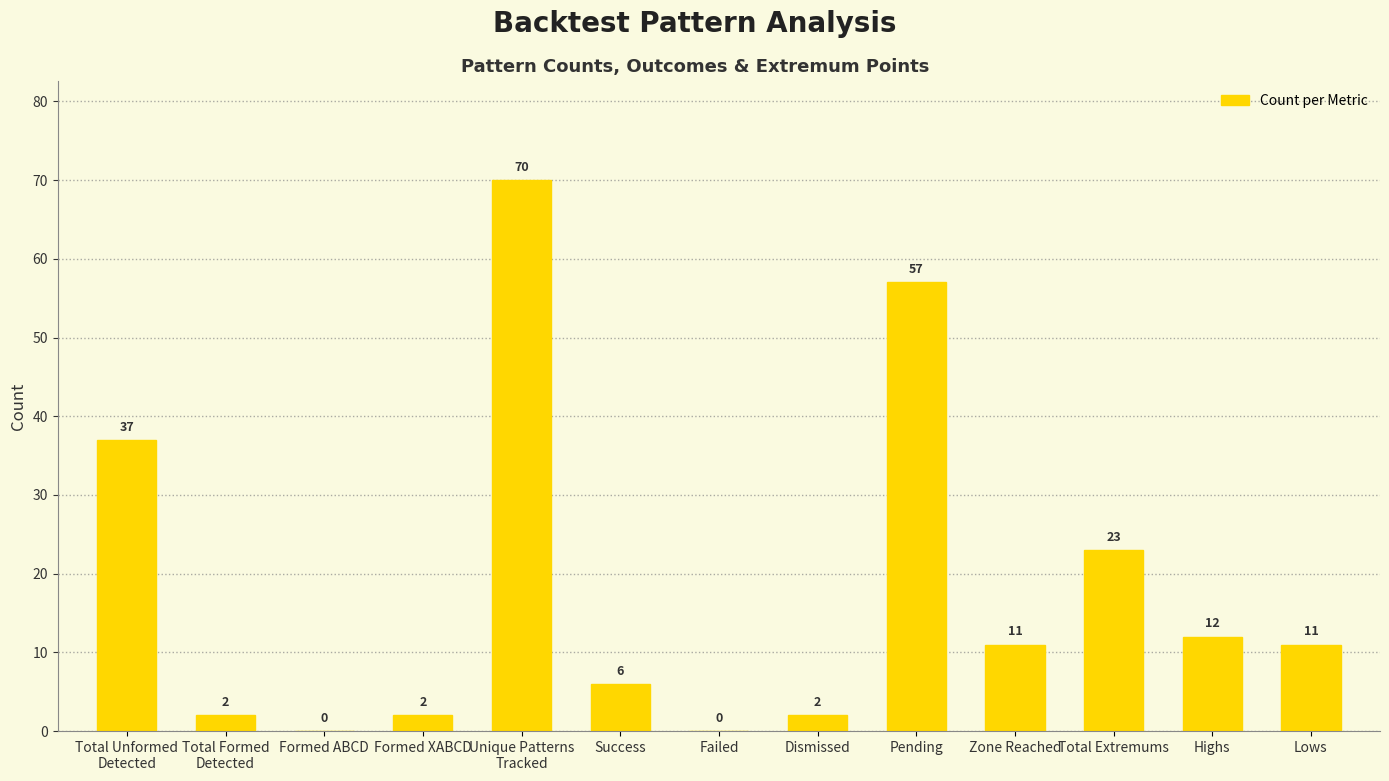

What is the maximum value shown in the chart?

70